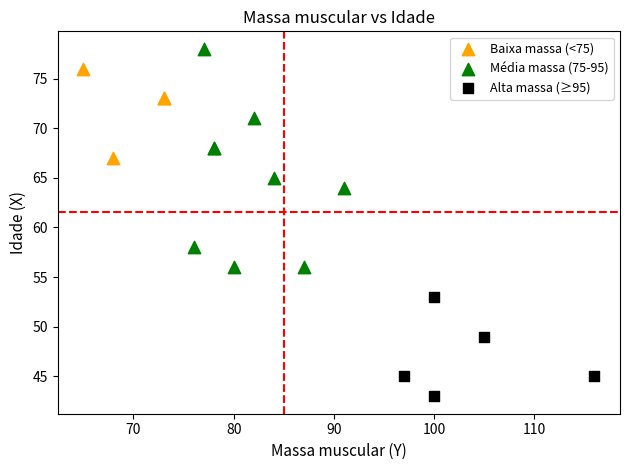

Which series contains the lowest Y value?

Alta massa (≥95)